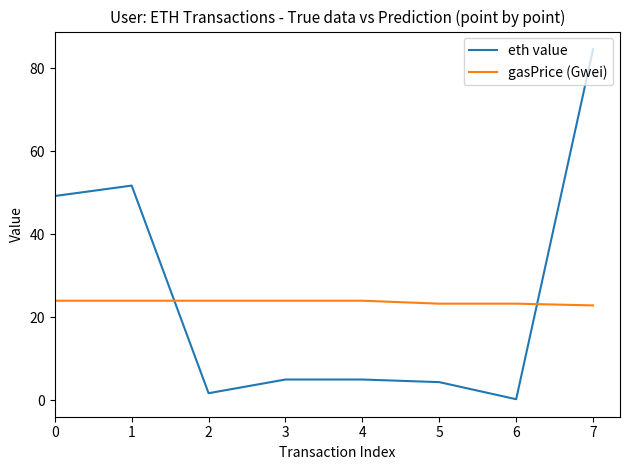

How many intersections are there between gasPrice (Gwei) and eth value?

2